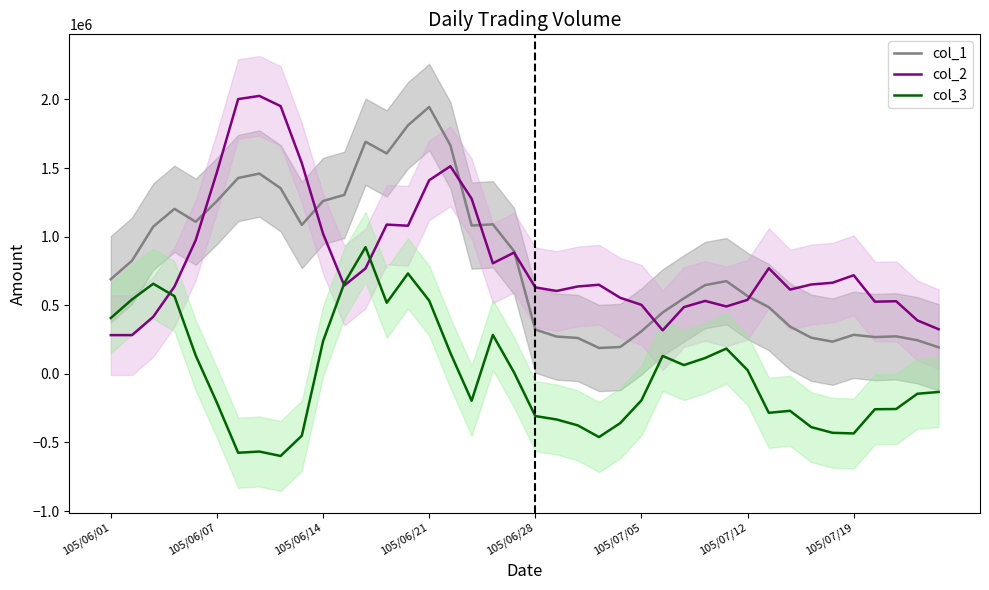

What is the highest value of the col_3 series?

923466.0